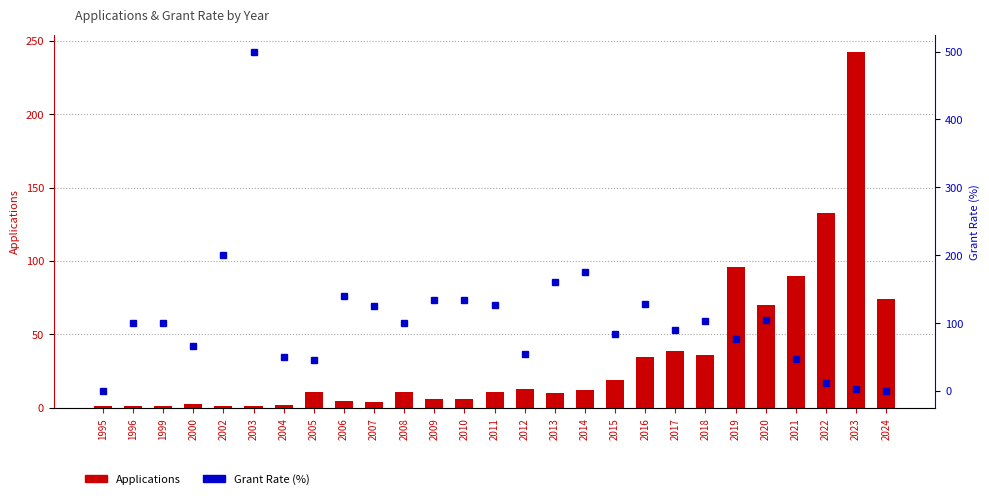

What is the difference between the highest and lowest values at 2005?

34.5